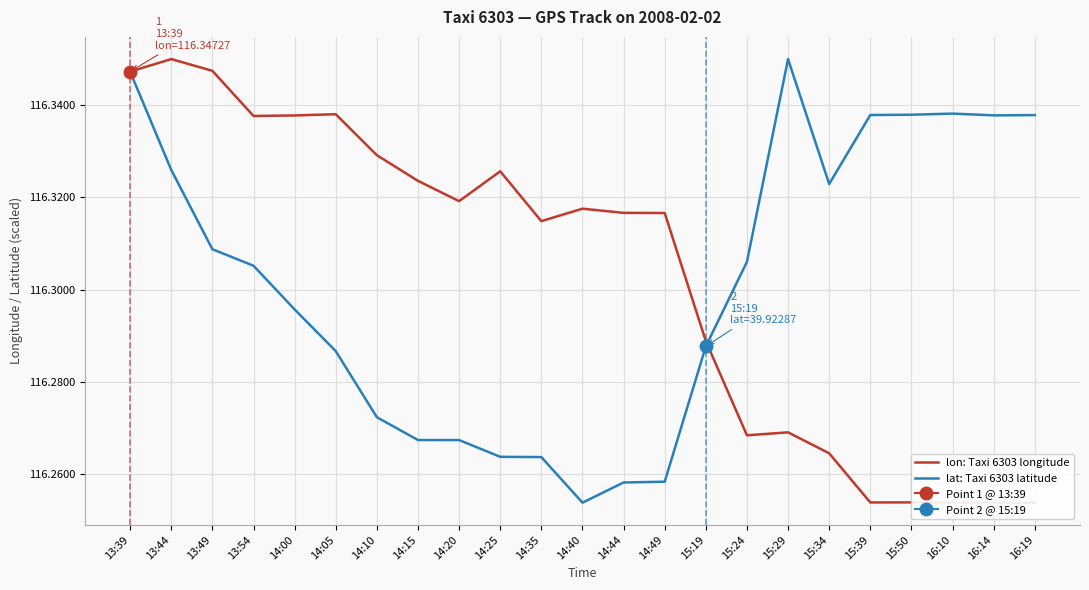

Which series has the largest range (max minus min)?

lon: Taxi 6303 longitude